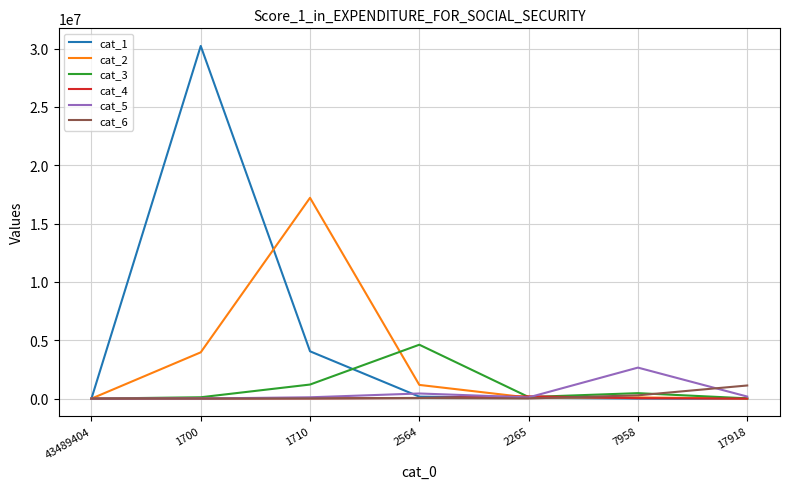

Is it true that cat_1 equals 15315553 at 43489404?

False